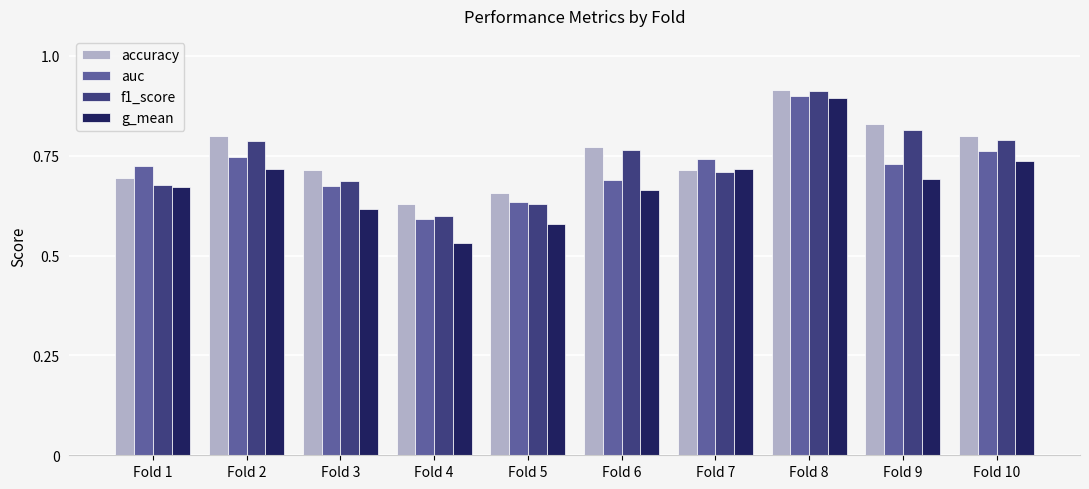

What is the sum of all auc values?

7.2